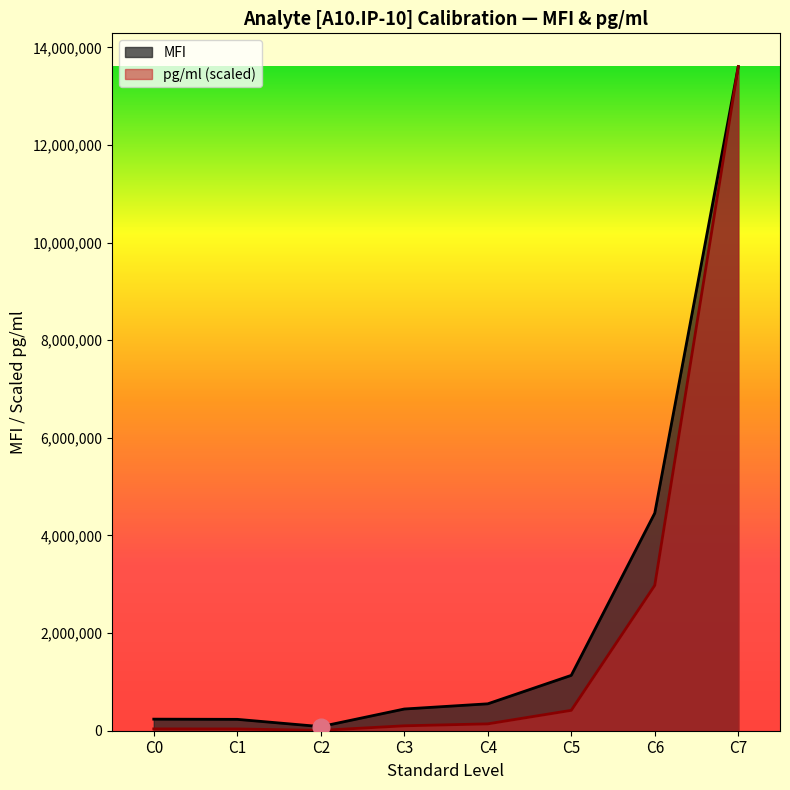

What is the average value of the pg/ml series?

2165385.6